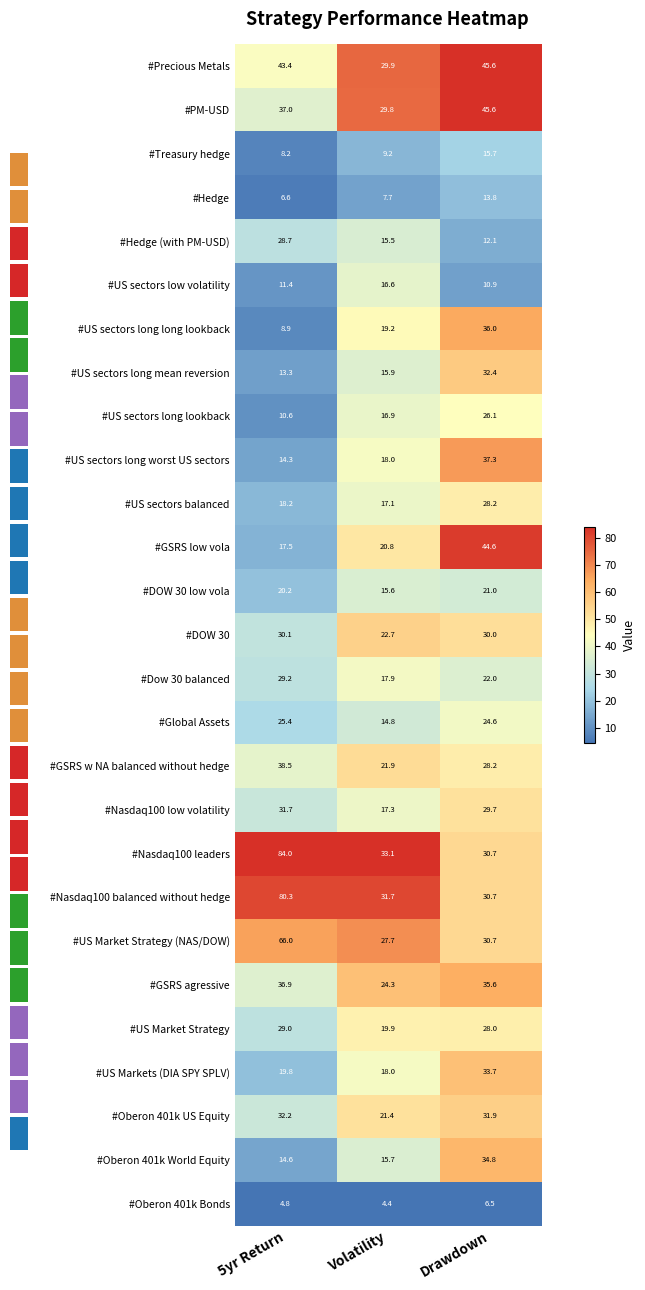

How many series are shown in this chart?

27